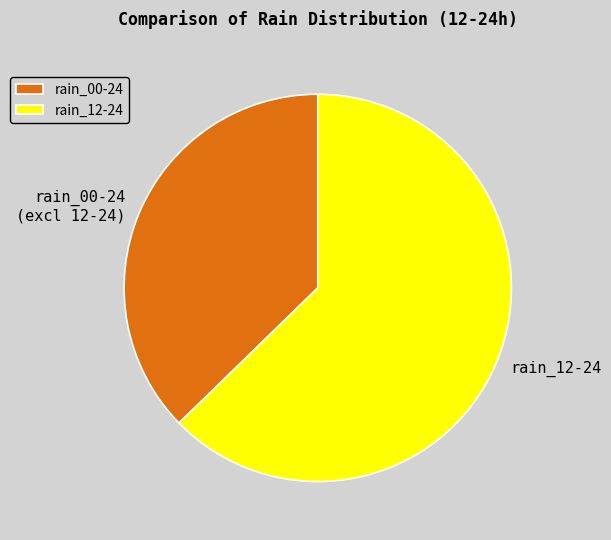

What is the largest slice in the pie chart?

rain_12-24